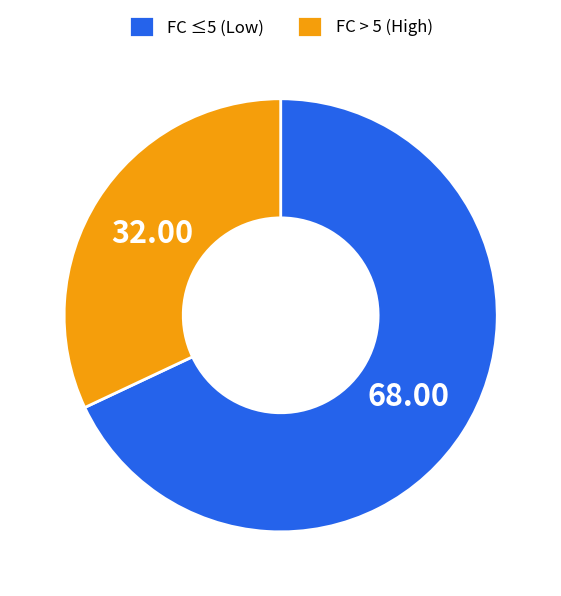

Count the number of slices in the pie.

2